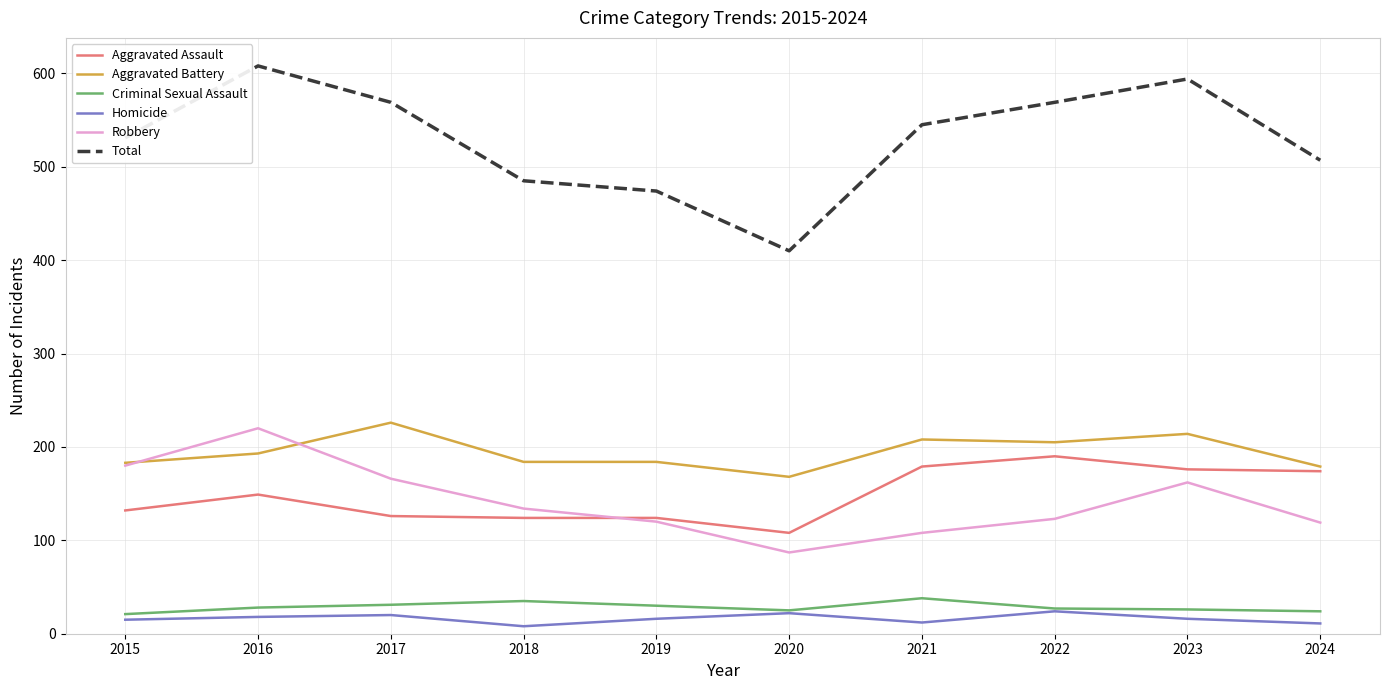

True or false: Aggravated Battery has more than 1 points higher than both neighbors.

True